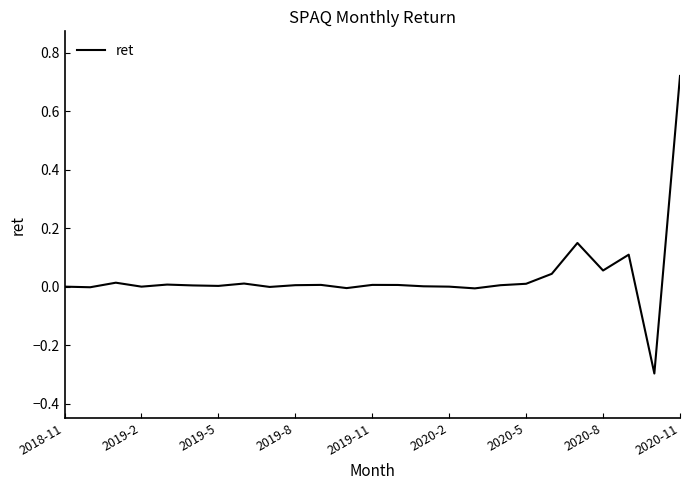

What is the minimum value shown in the chart?

-0.3